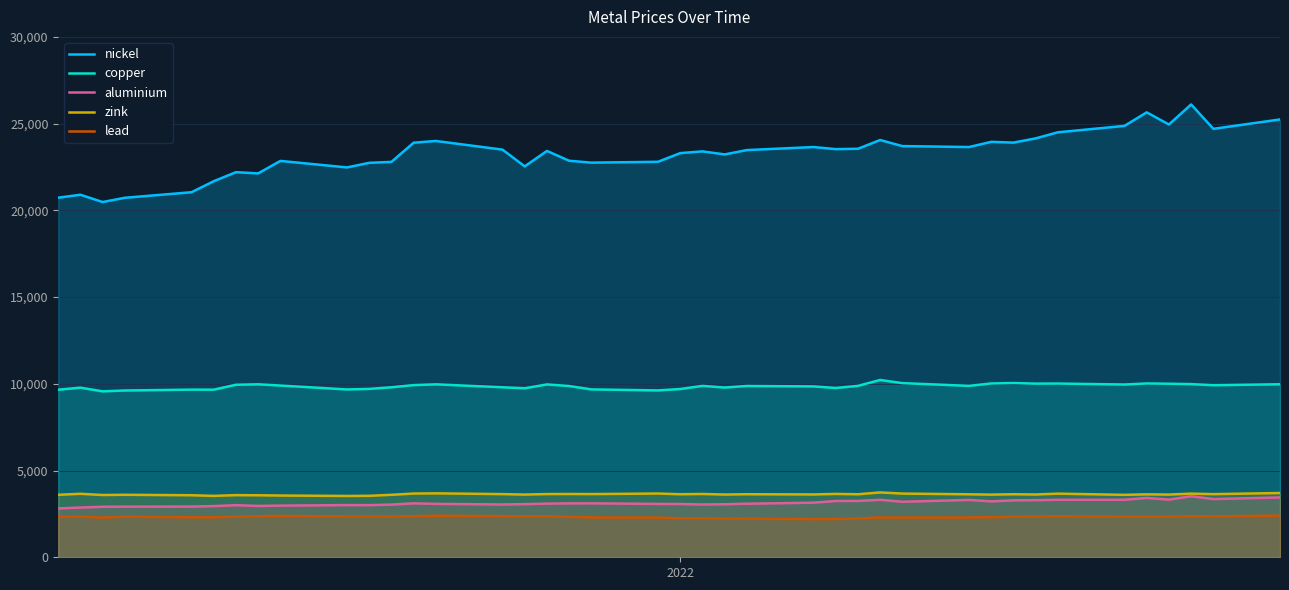

Which series has the largest total across all categories?

nickel